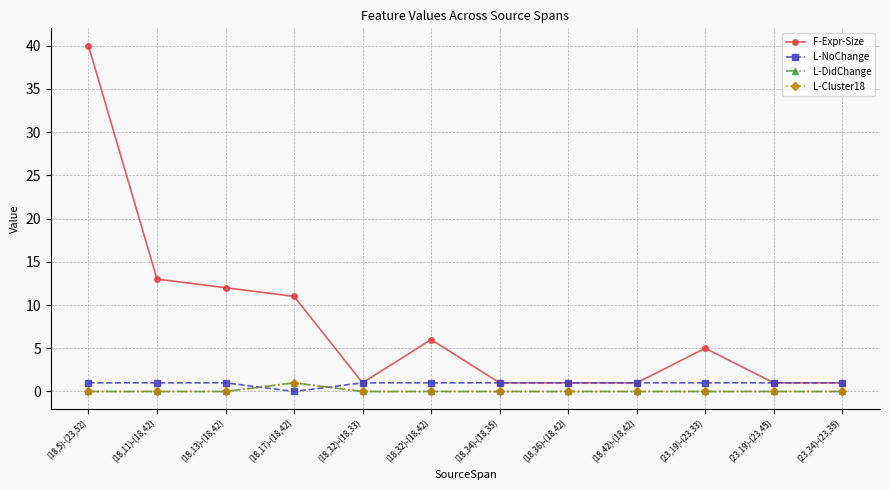

Is this an area chart (filled region under the line)?

No